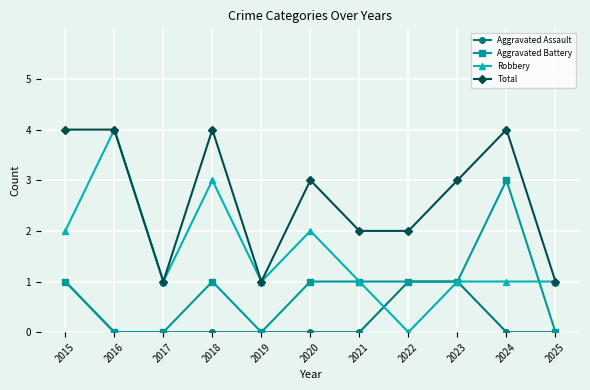

What is the total value across all series at 2016?

8